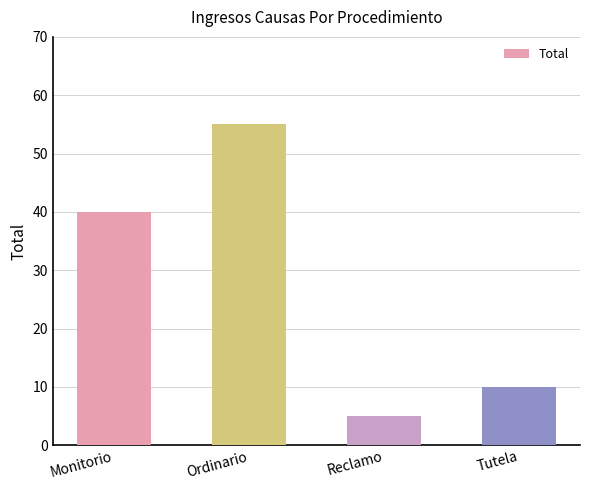

Approximately how many times larger is the value at Tutela compared to Ordinario?

0.2